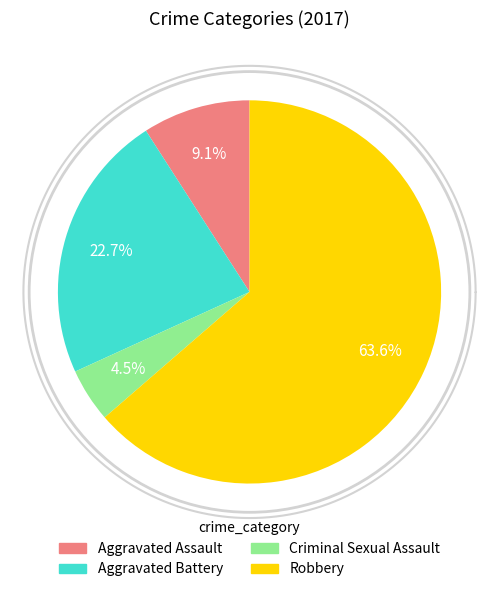

Is the sum of Criminal Sexual Assault and Robbery greater than half?

Yes